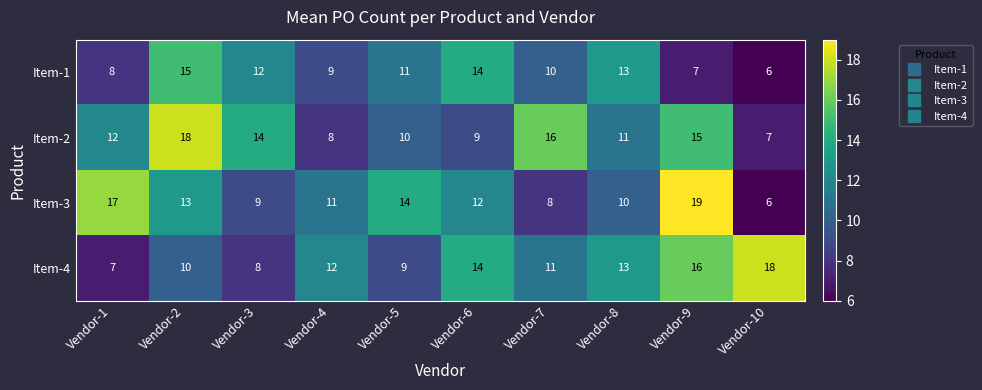

How many distinct data groups are displayed?

4